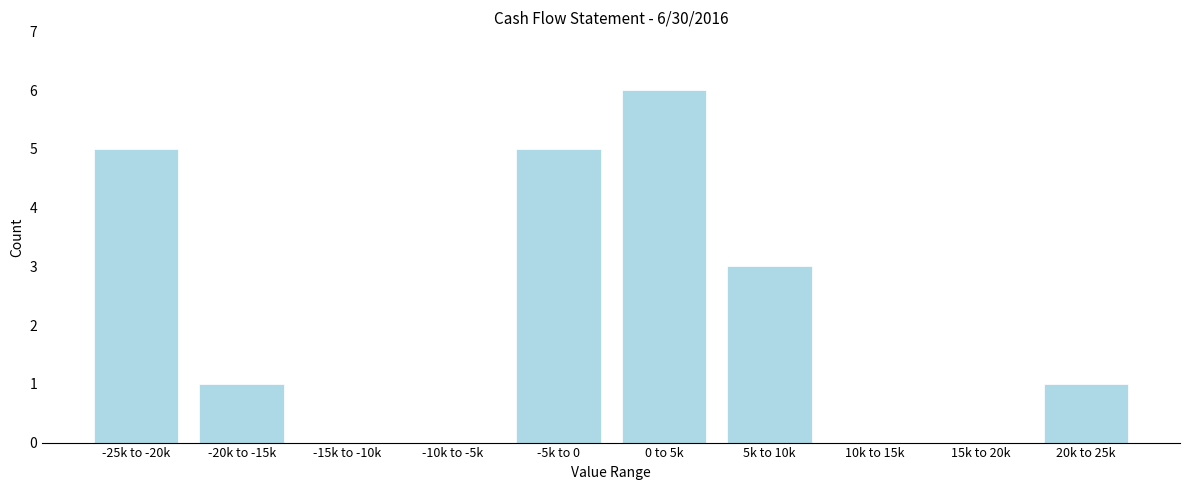

Reading left to right, transcribe all the data shown in this chart.

-25k to -20k=5	-20k to -15k=1	-15k to -10k=0	-10k to -5k=0	-5k to 0=5	0 to 5k=6	5k to 10k=3	10k to 15k=0	15k to 20k=0	20k to 25k=1